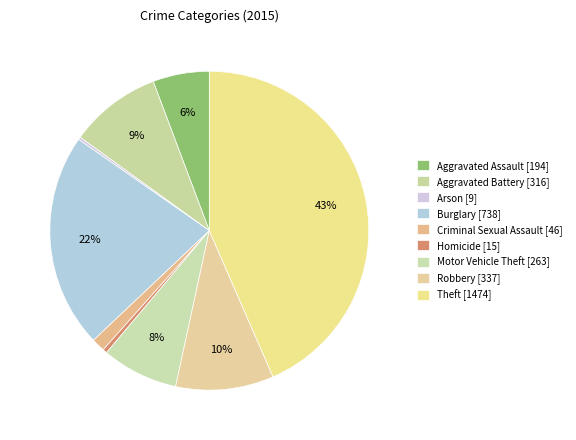

Do Aggravated Battery and Theft together represent more than half of the pie?

Yes